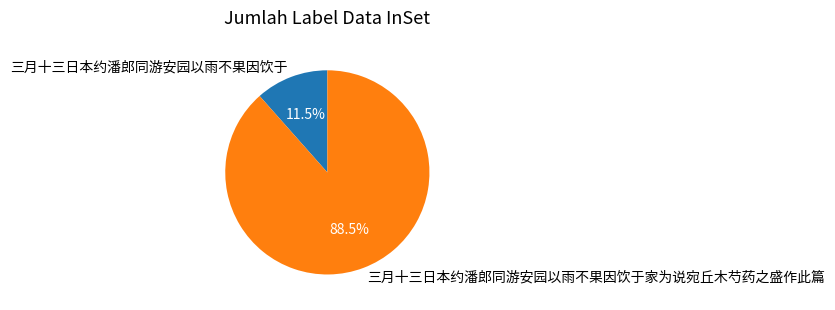

How many slices are in this pie chart?

2